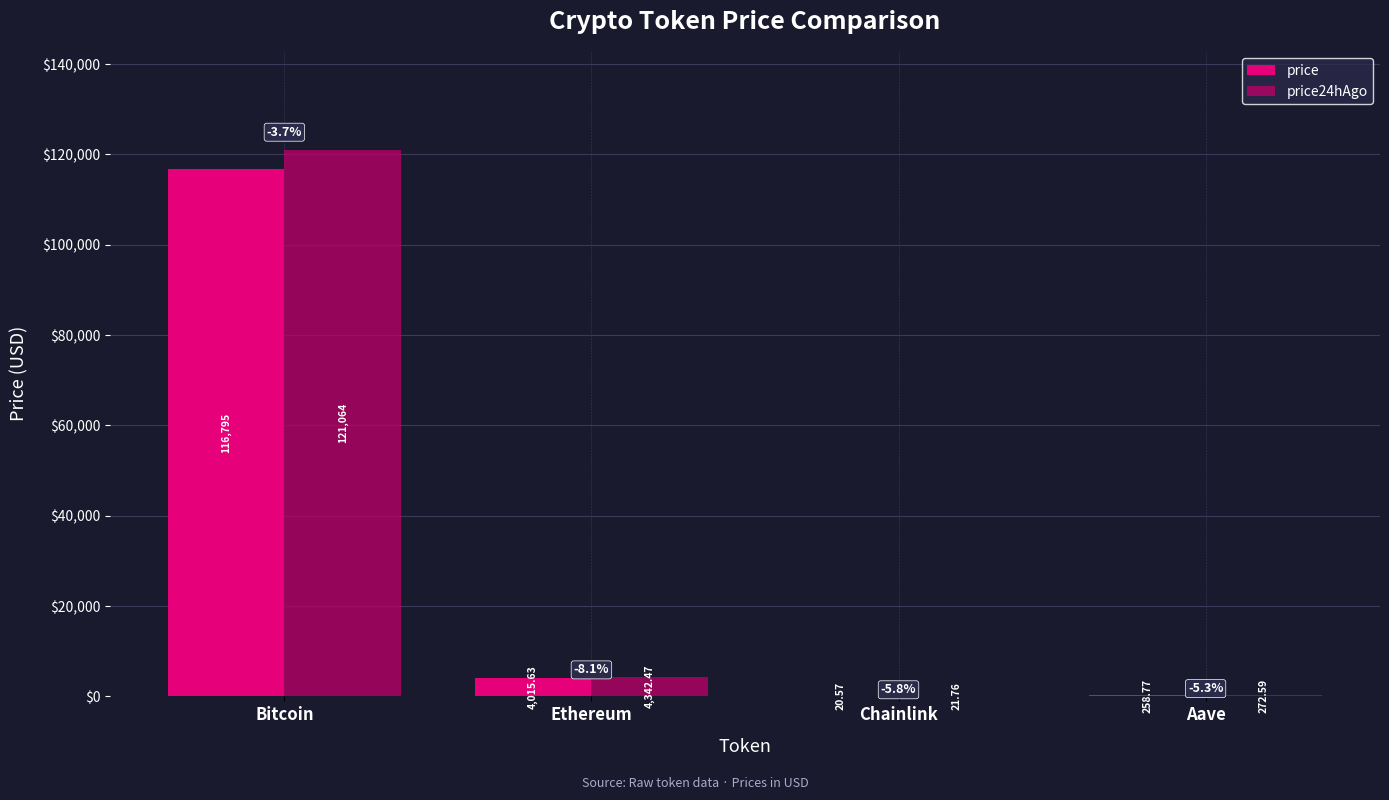

Does the chart contain stacked bars?

No